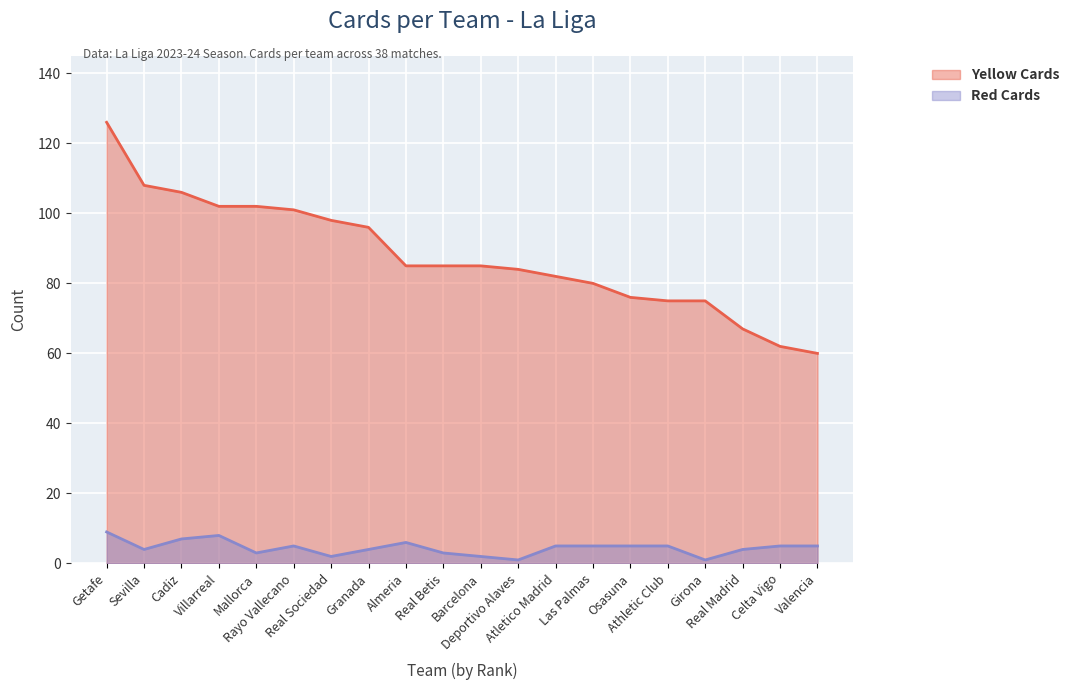

Reading right to left, what are all the values shown in this chart?

Yellow Cards: 60	62	67	75	75	76	80	82	84	85	85	85	96	98	101	102	102	106	108	126
Red Cards: 5	5	4	1	5	5	5	5	1	2	3	6	4	2	5	3	8	7	4	9